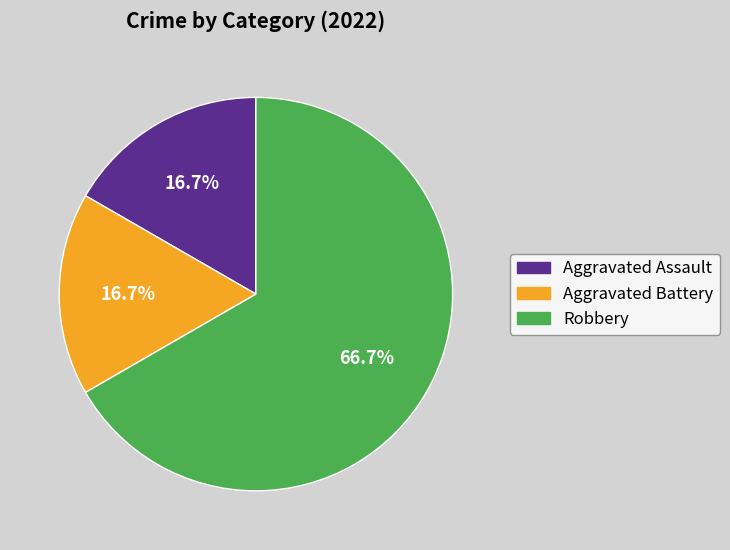

Do Robbery and Aggravated Battery together represent more than half of the pie?

Yes